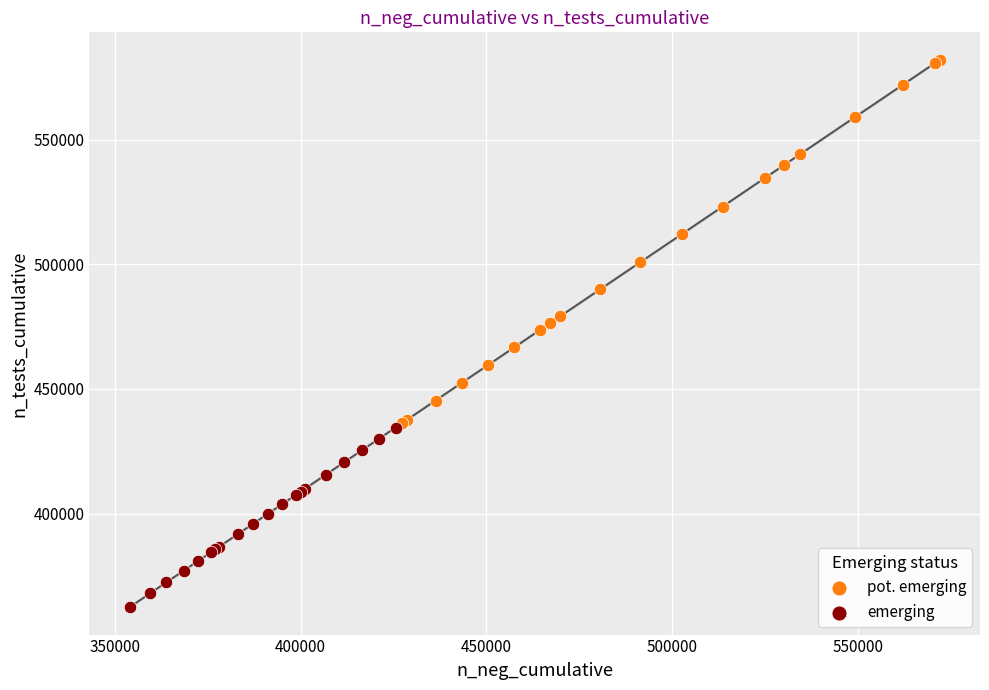

Which series has the largest Y range (max minus min)?

pot. emerging